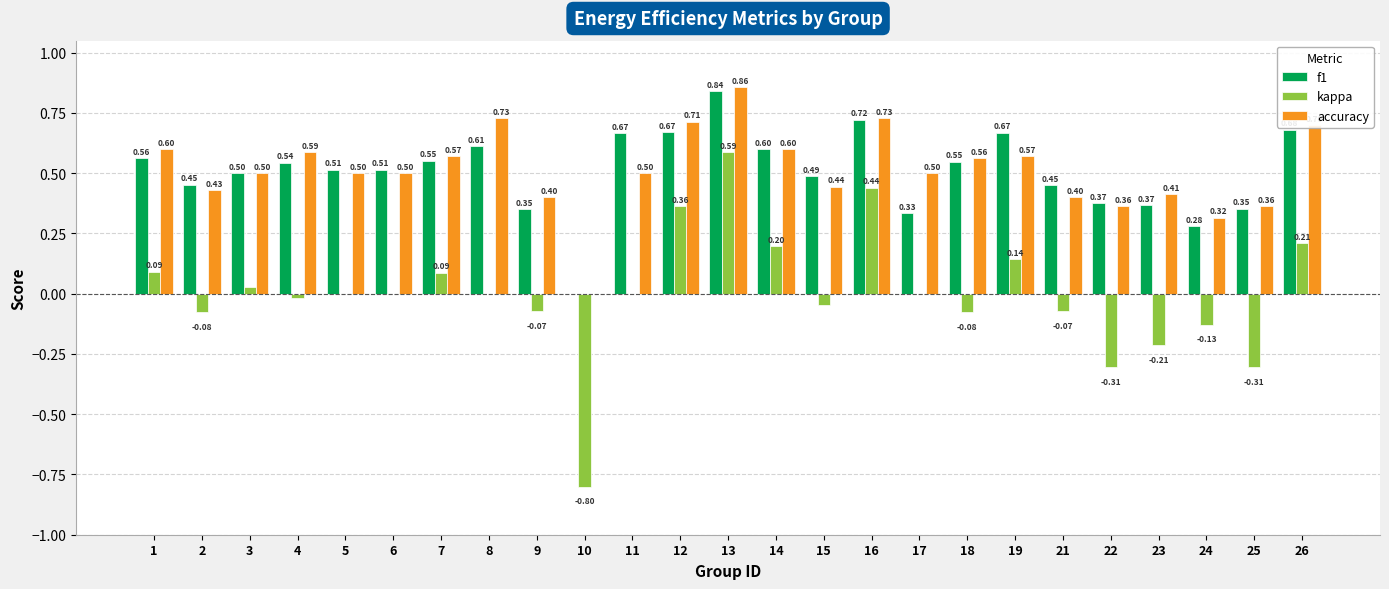

Between 6 and 21, which series saw the biggest shift?

accuracy